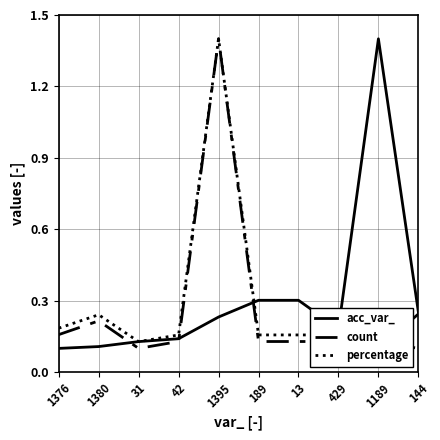

Reading left to right, extract all data points from this chart.

acc_var_: 0.1	0.1	0.1	0.1	0.2	0.3	0.3	0.2	1.4	0.3
count: 0.2	0.2	0.1	0.1	1.4	0.1	0.1	0.1	0.1	0.2
percentage: 0.2	0.2	0.1	0.2	1.4	0.2	0.2	0.2	0.1	0.1